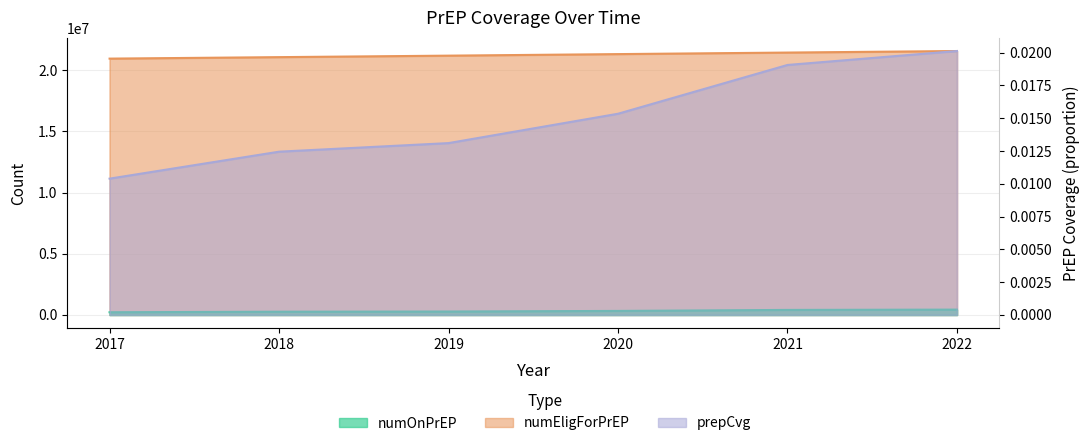

At how many categories does at least one series exceed 9208687?

6